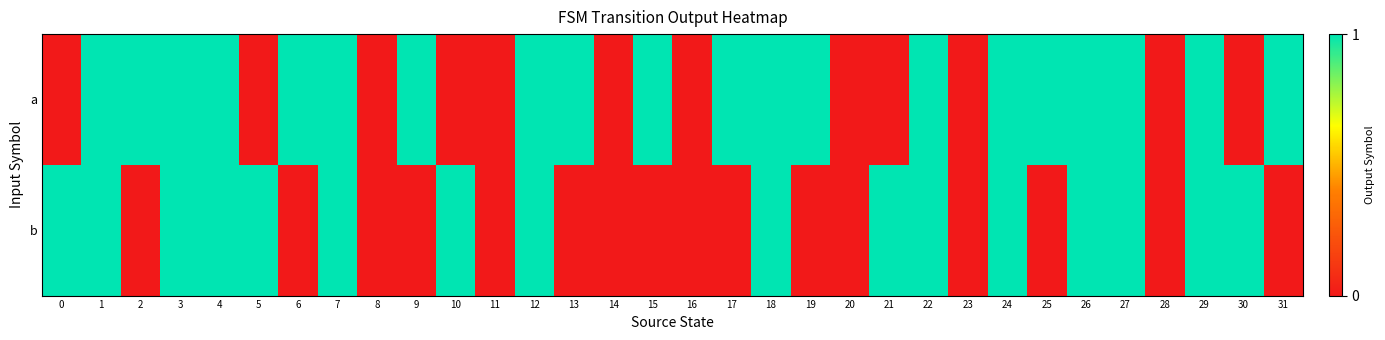

At 4, list the series in order from largest to smallest.

a, b